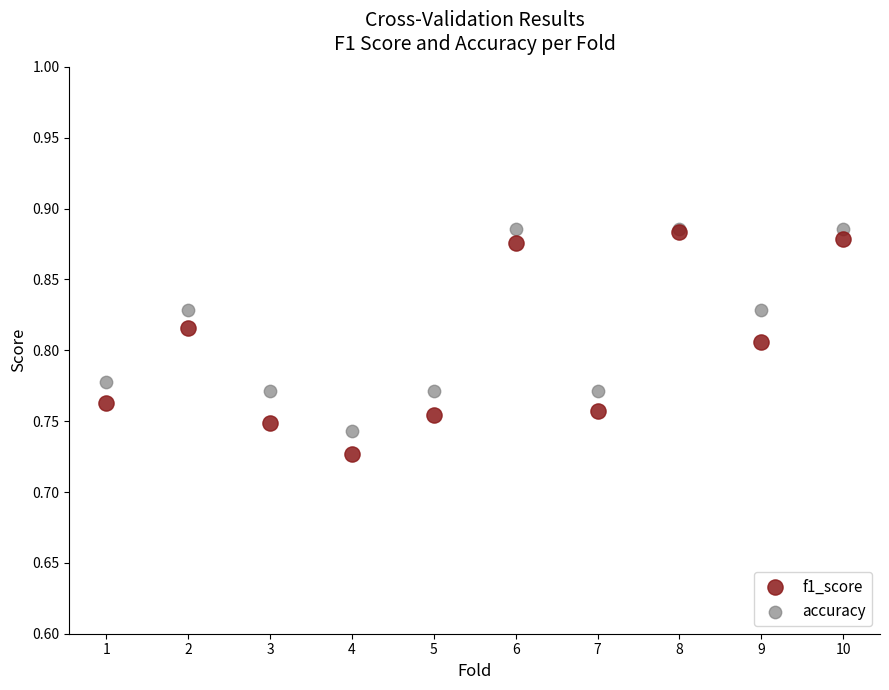

What are all the series names shown in the legend?

f1_score, accuracy